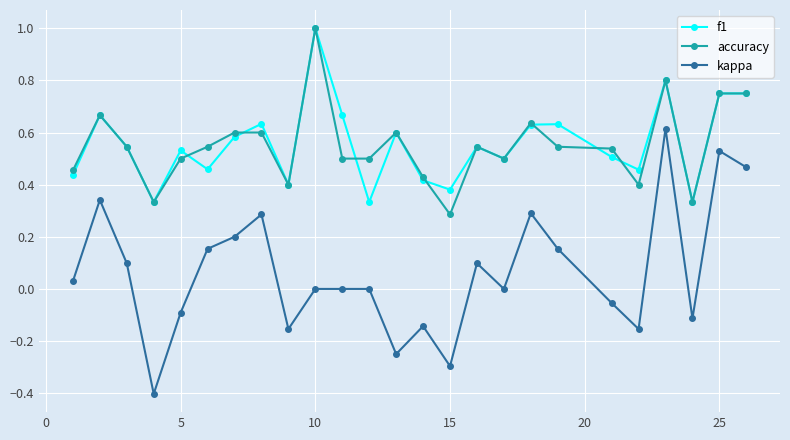

How many data points does each series have?

25